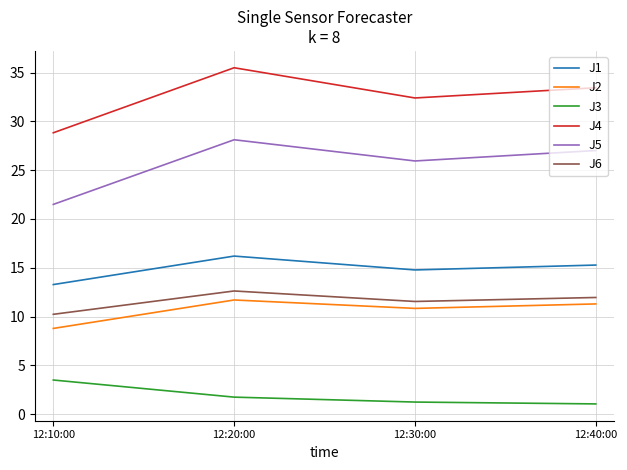

At which category does J5 reach its first local peak?

12:20:00